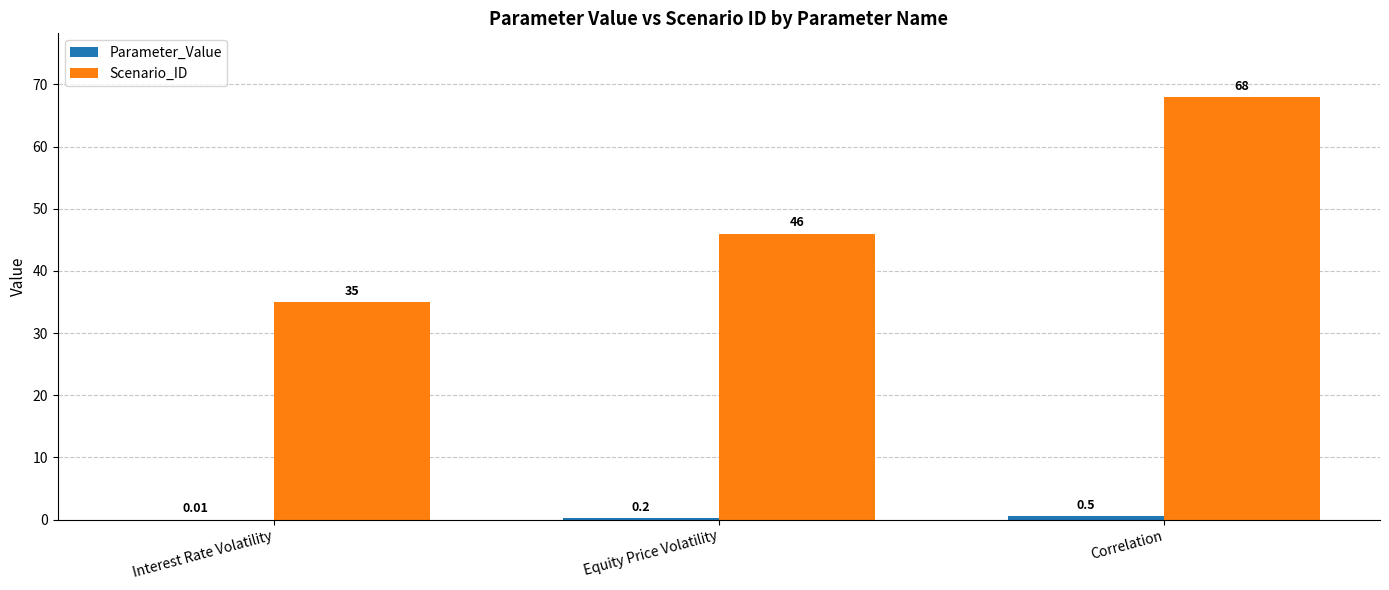

At which category is the sum across all series the highest?

Correlation